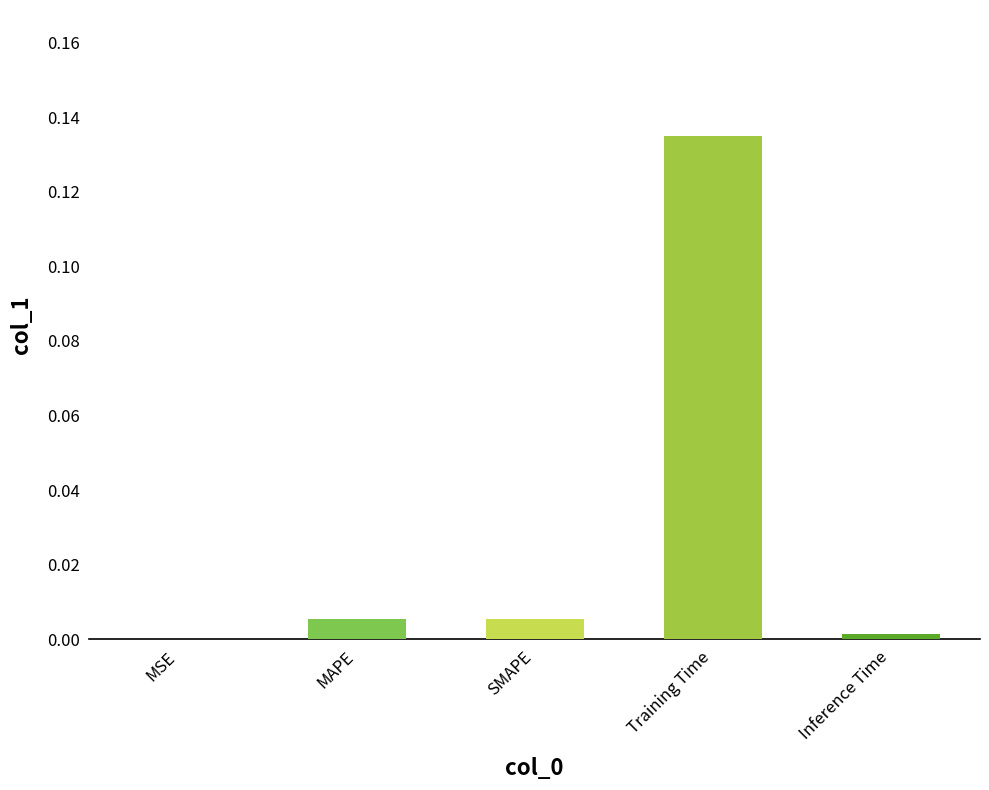

True or false: the data shows 0.2 at Training Time.

False